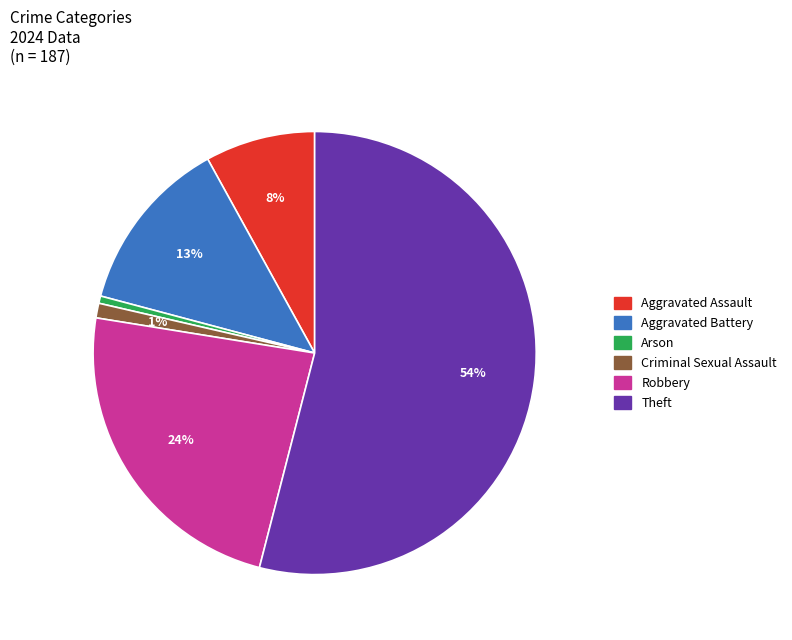

To the nearest percent, what percentage of the pie is Robbery?

24%